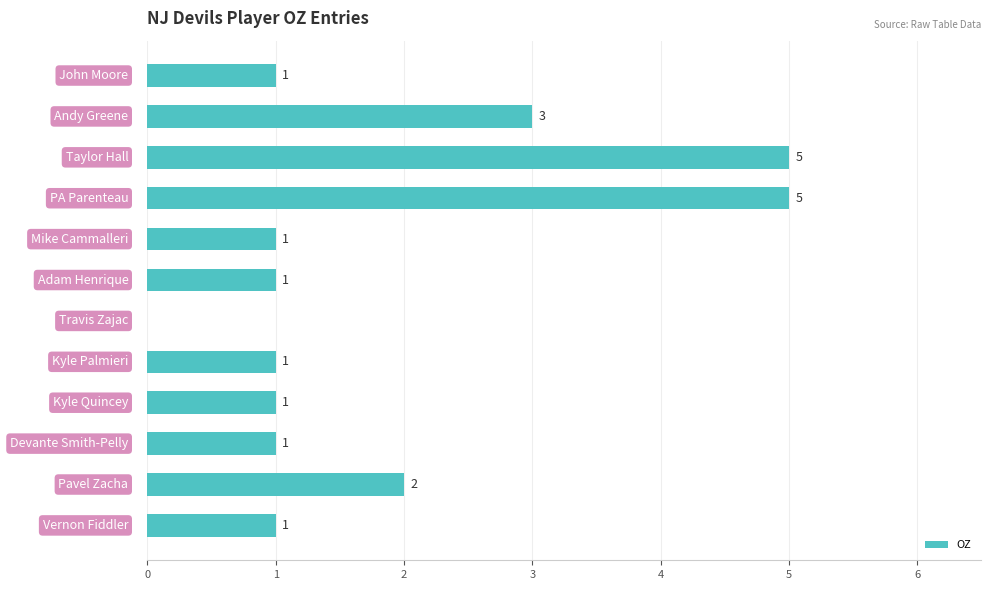

What is the maximum value shown in the chart?

5